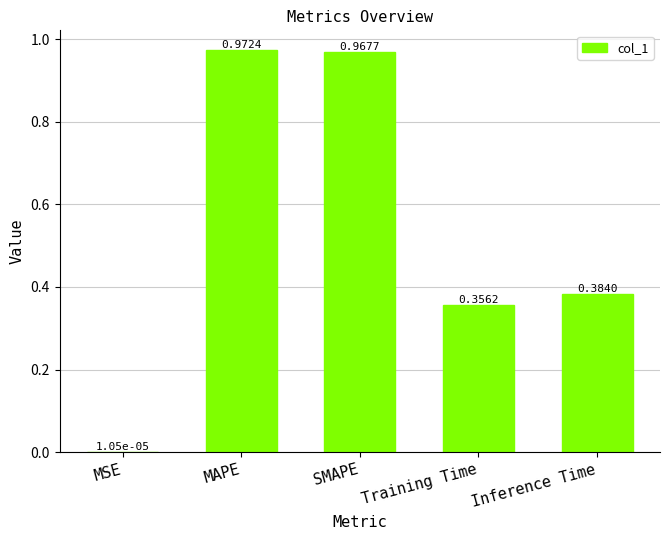

True or false: the data shows 0.7 at Inference Time.

False